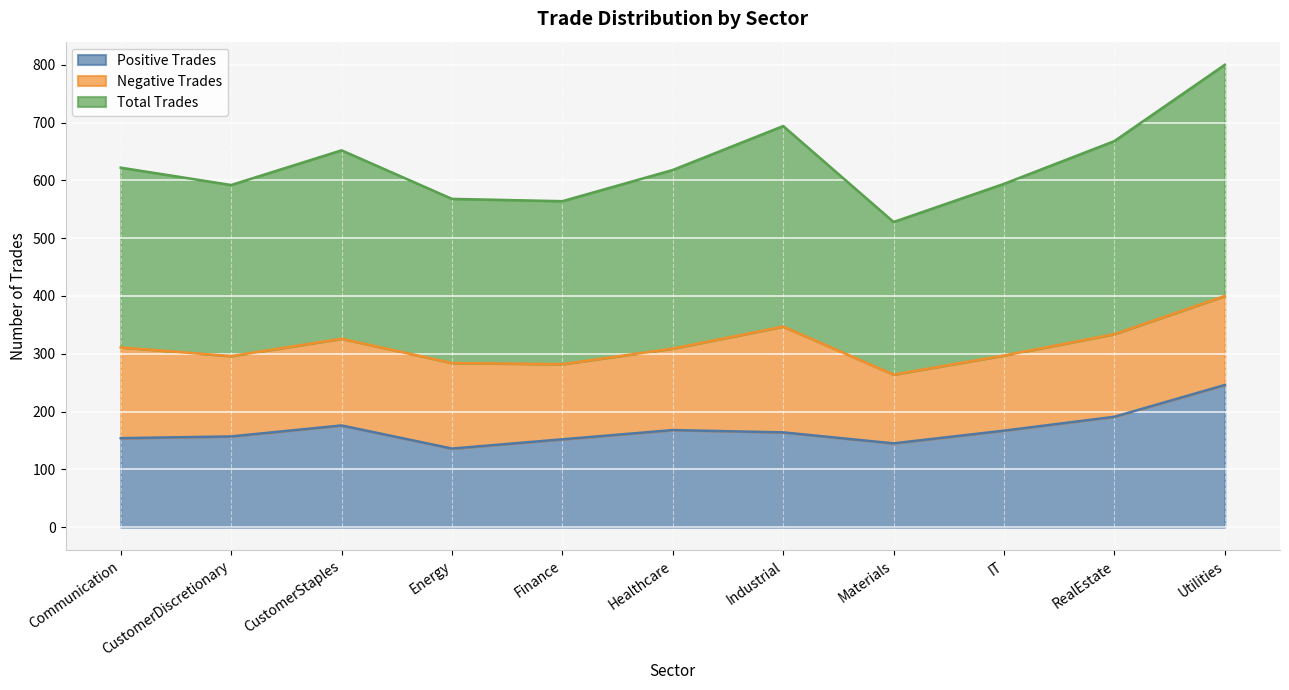

What is the maximum value shown in the chart?

400